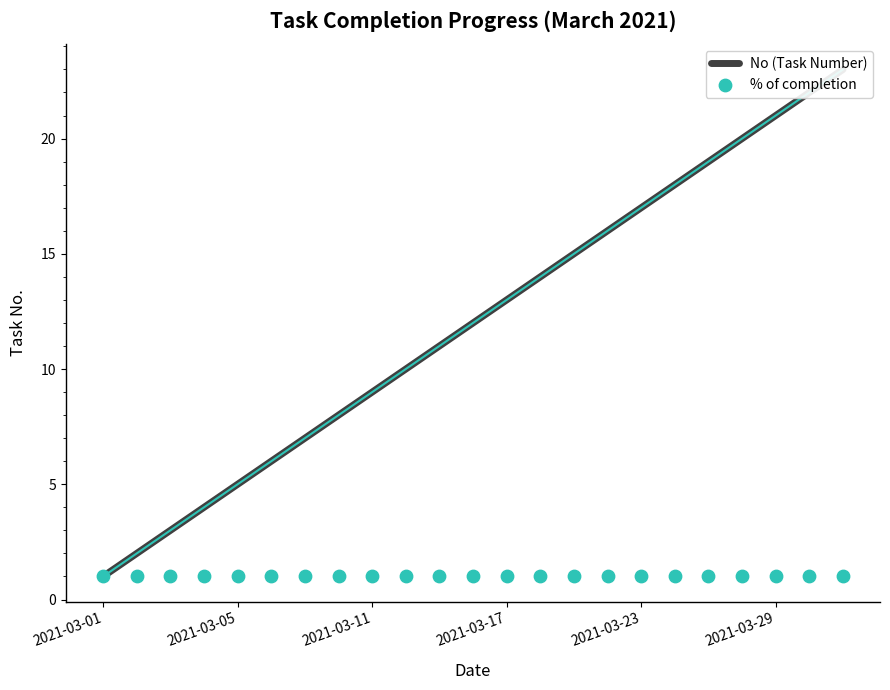

Which series has the largest total across all categories?

No (Task Number)